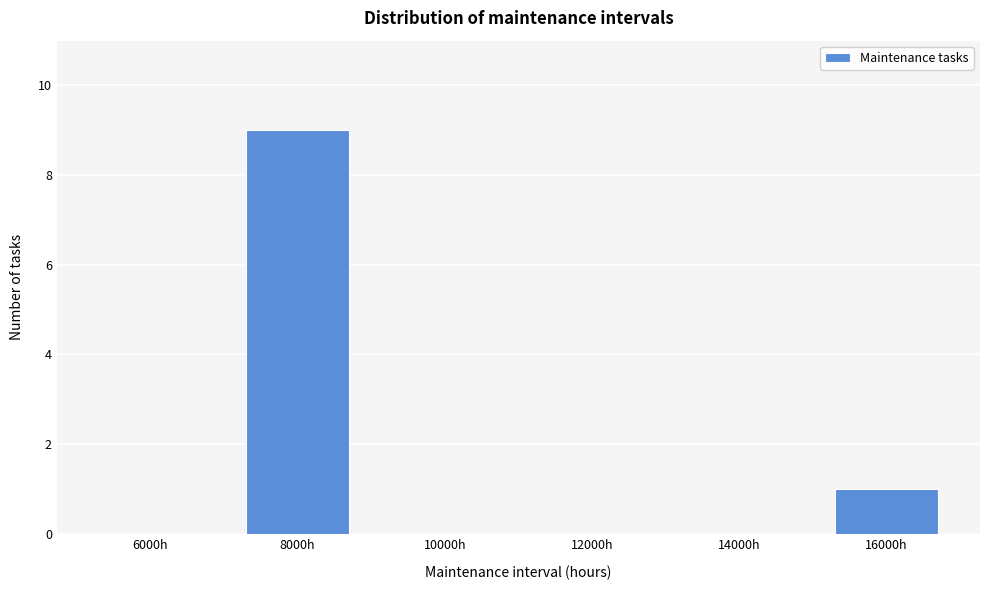

Reading left to right, what are all the values shown in this chart?

6000h=0	8000h=9	10000h=0	12000h=0	14000h=0	16000h=1